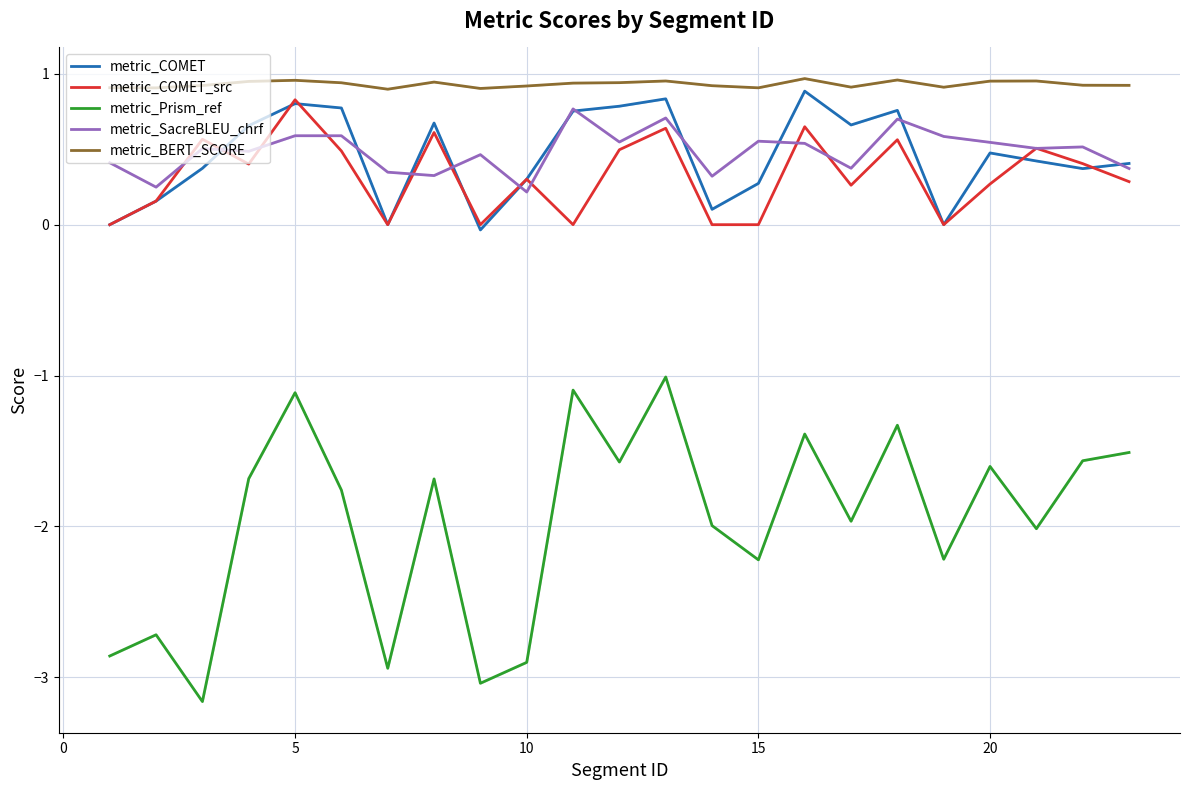

The value of metric_COMET_src at 10 is 0.3. True or false?

True